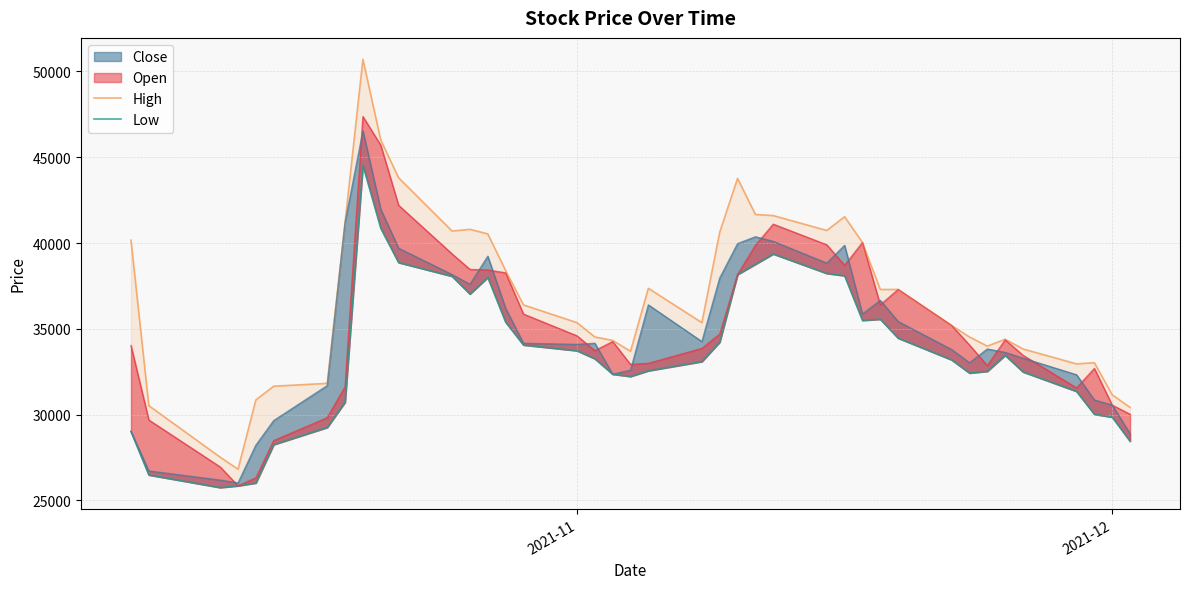

What is the greatest value displayed?

50709